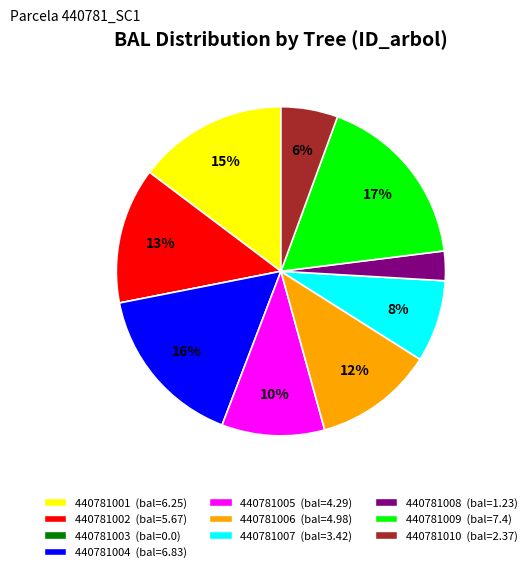

Which category has the biggest portion of the pie?

440781009